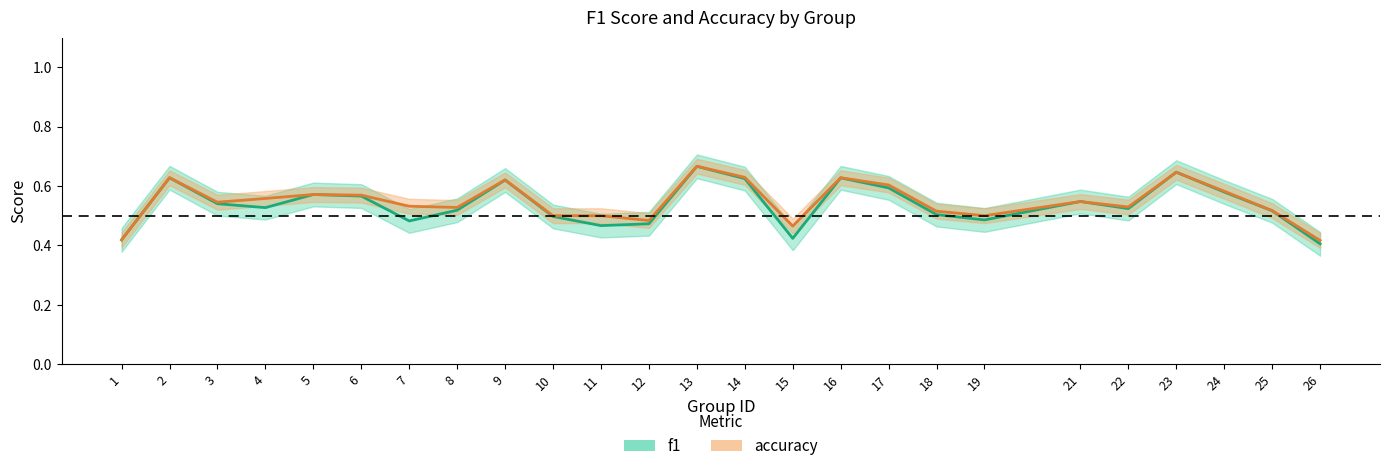

What is the value of the f1 point at the 24th from the left?

0.5